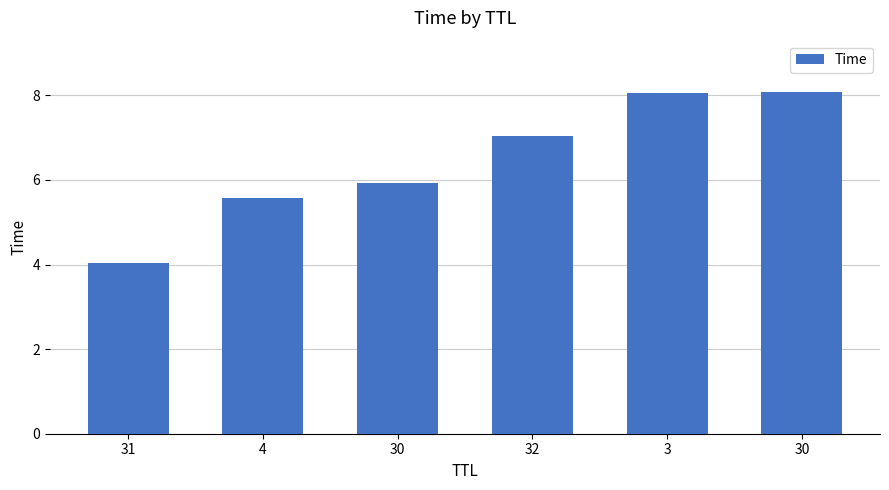

Reading right to left, list all the values displayed in this chart.

8.1	8.1	7.0	5.9	5.6	4.0